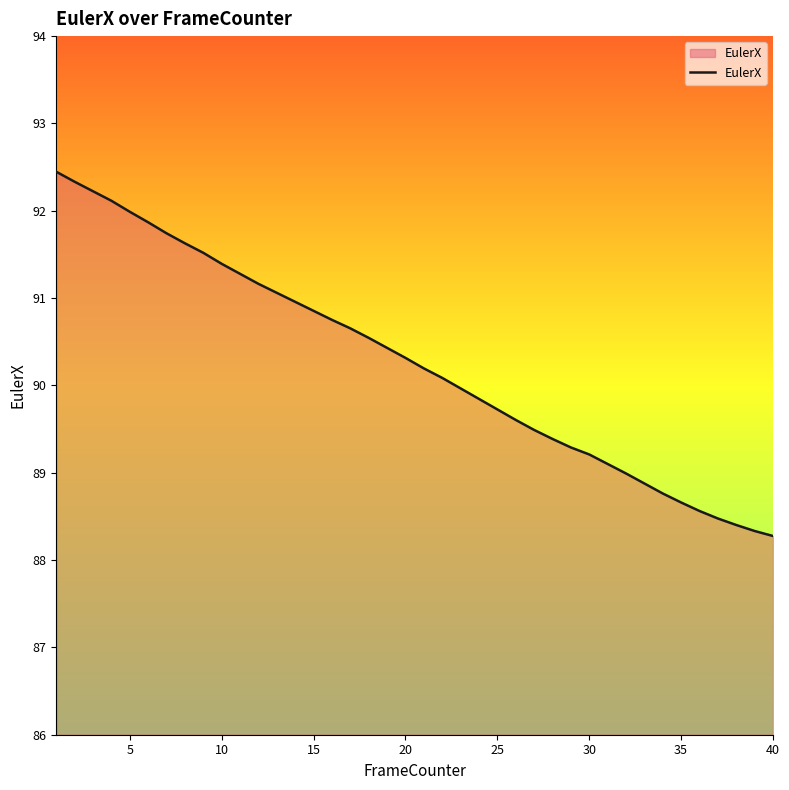

Does the chart display data point markers on the line(s)?

No